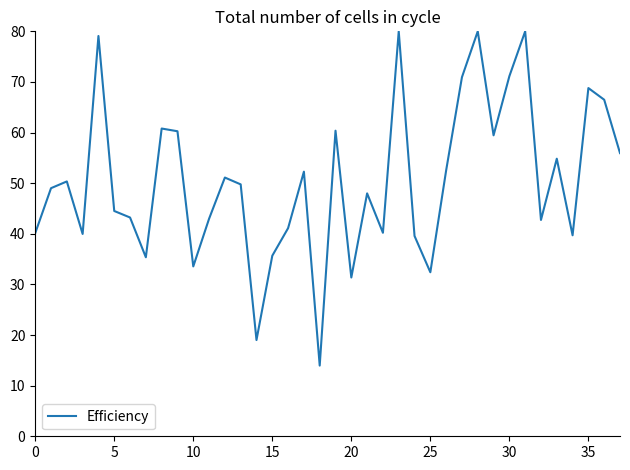

Does the chart have visible grid lines?

No